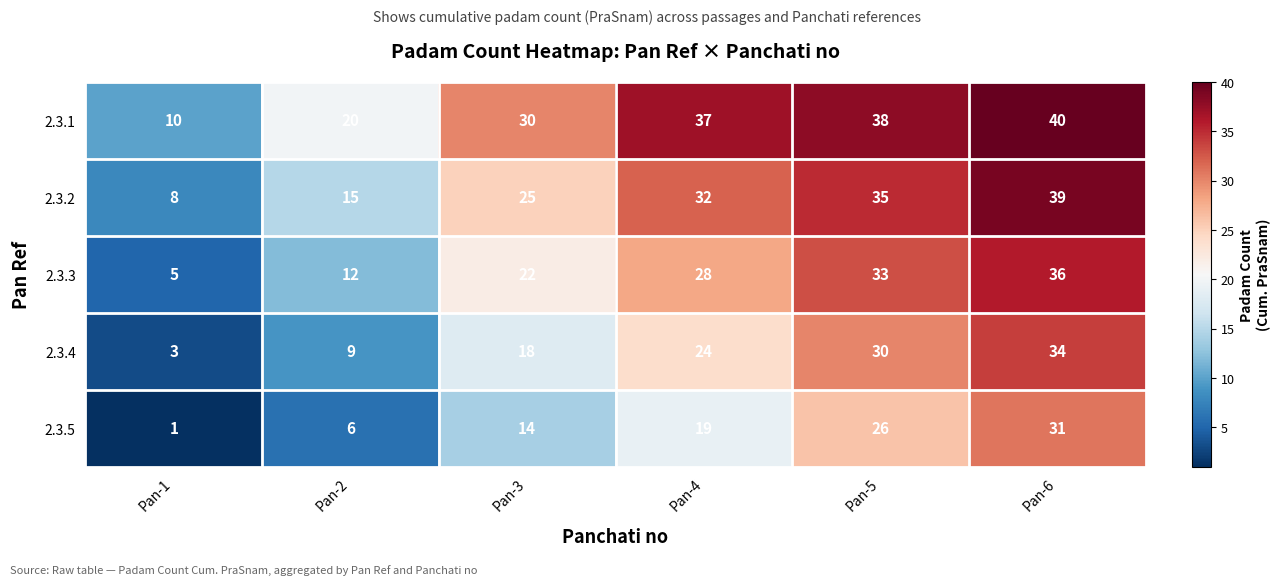

Reading left to right, extract all data points from this chart.

2.3.1: Pan-1=10	Pan-2=20	Pan-3=30	Pan-4=37	Pan-5=38	Pan-6=40
2.3.2: Pan-1=8	Pan-2=15	Pan-3=25	Pan-4=32	Pan-5=35	Pan-6=39
2.3.3: Pan-1=5	Pan-2=12	Pan-3=22	Pan-4=28	Pan-5=33	Pan-6=36
2.3.4: Pan-1=3	Pan-2=9	Pan-3=18	Pan-4=24	Pan-5=30	Pan-6=34
2.3.5: Pan-1=1	Pan-2=6	Pan-3=14	Pan-4=19	Pan-5=26	Pan-6=31